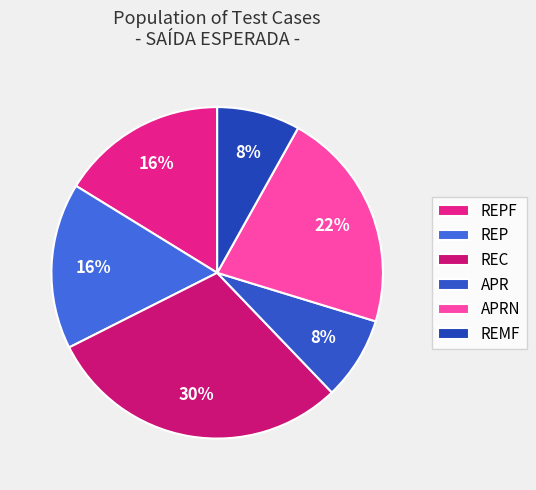

Is it true that REPF is 27% of the pie?

False